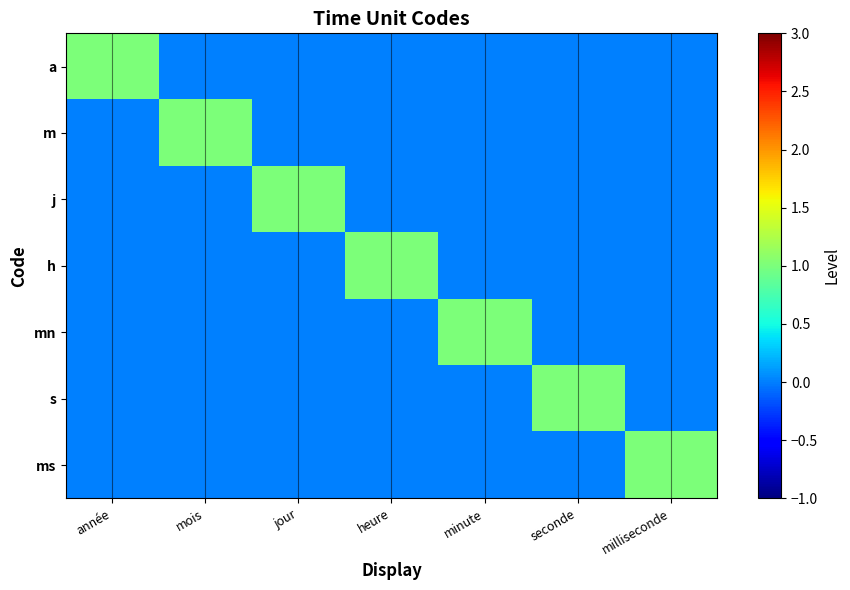

At how many categories does at least one series exceed 0?

7